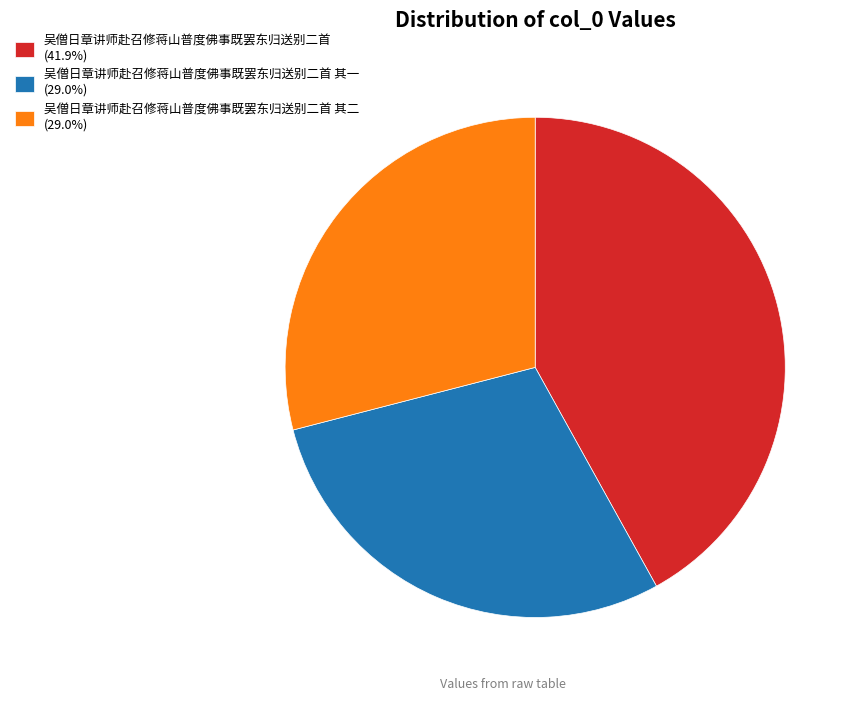

Does 吴僧日章讲师赴召修蒋山普度佛事既罢东归送别二首 其一 (29.0%) account for over 50% of the chart?

No